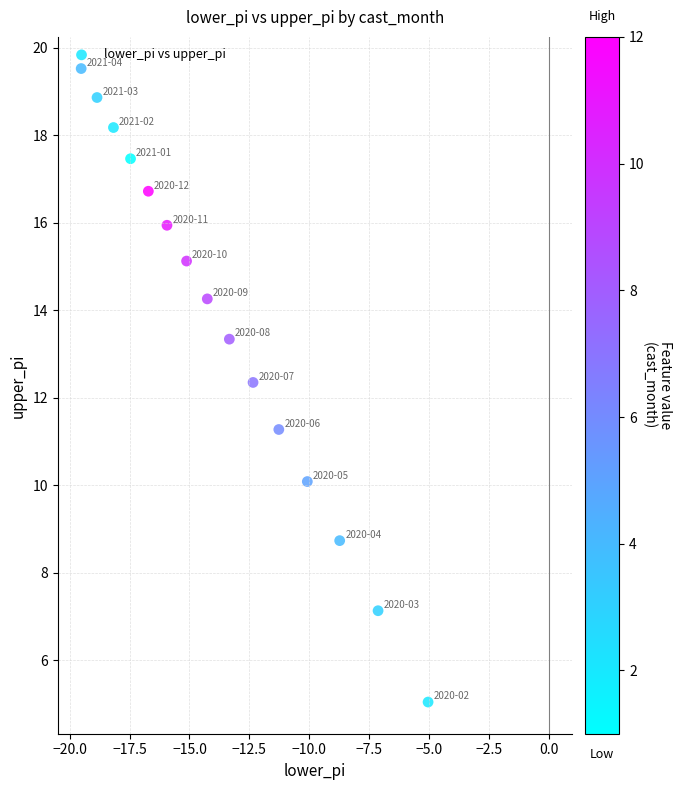

What is the range of Y values (max minus min)?

14.5